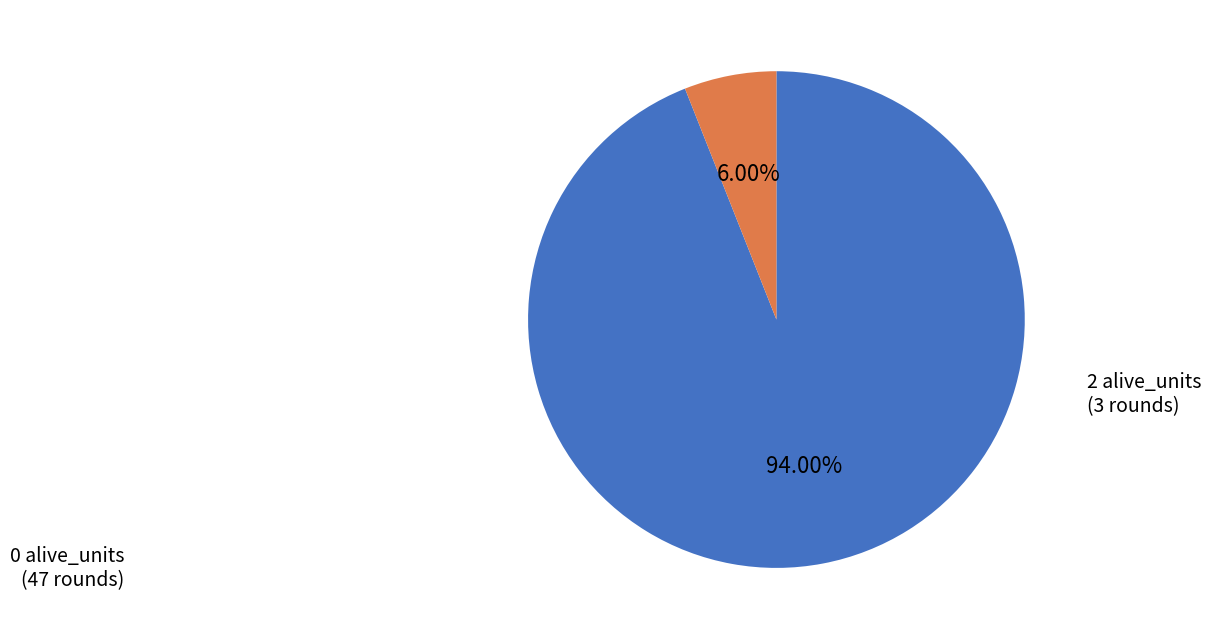

Is there any slice that represents more than half of the pie?

Yes